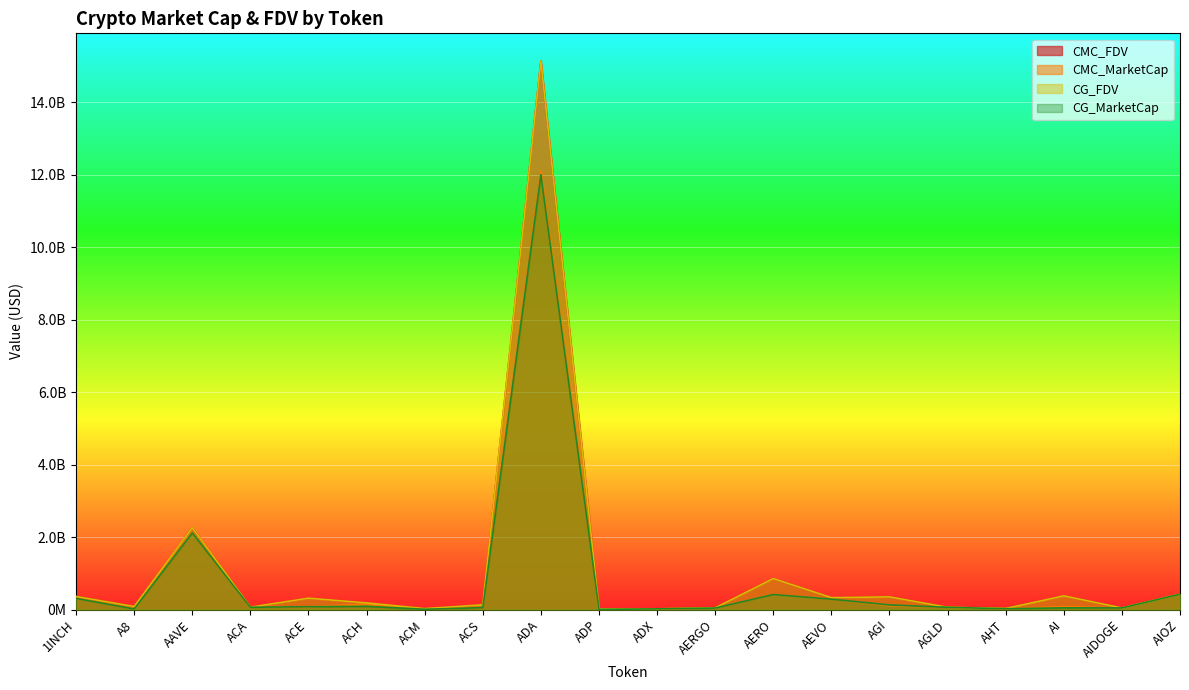

Read the CG_FDV value at ACE.

316231546.0